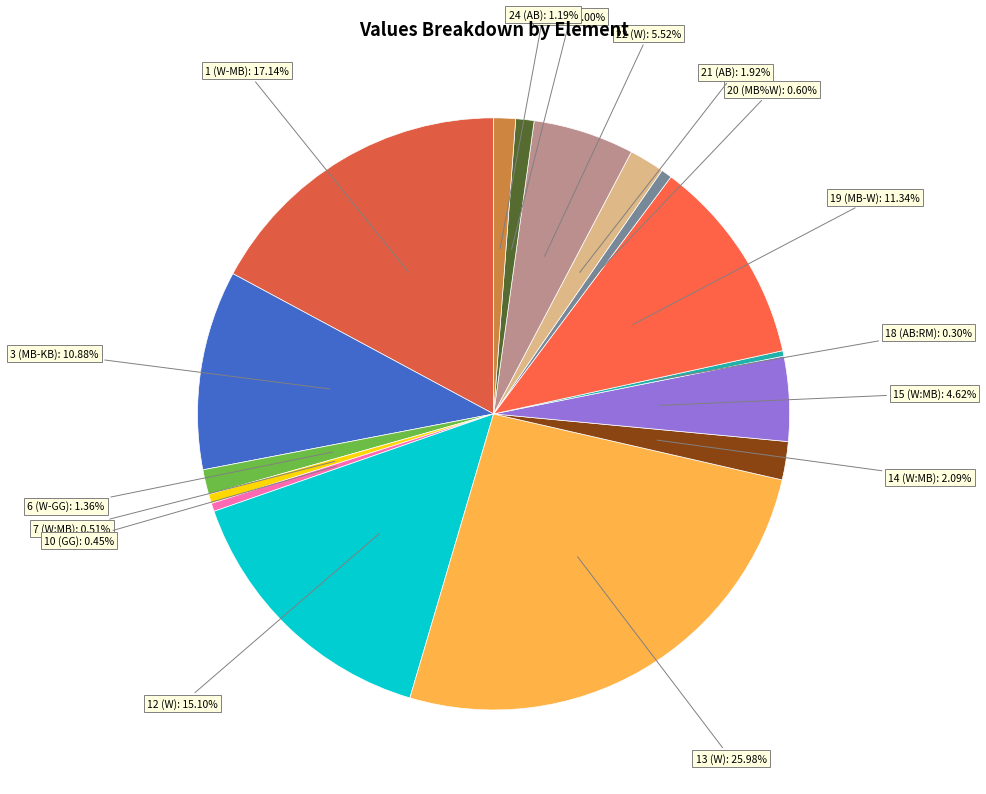

How many segments does this pie chart have?

16